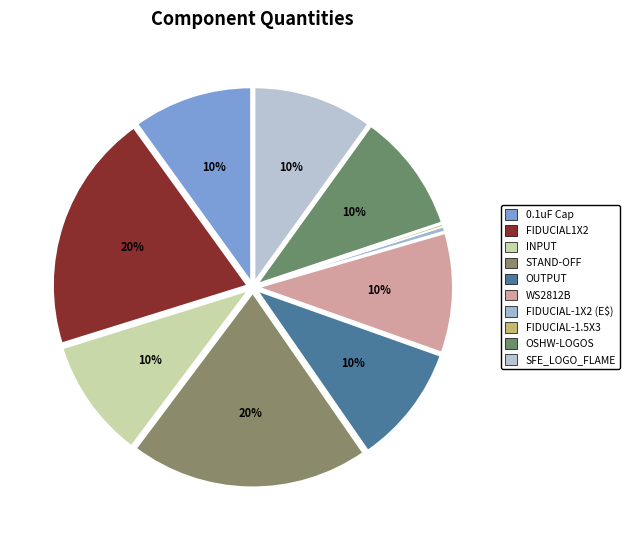

Is there a majority slice in this chart?

No